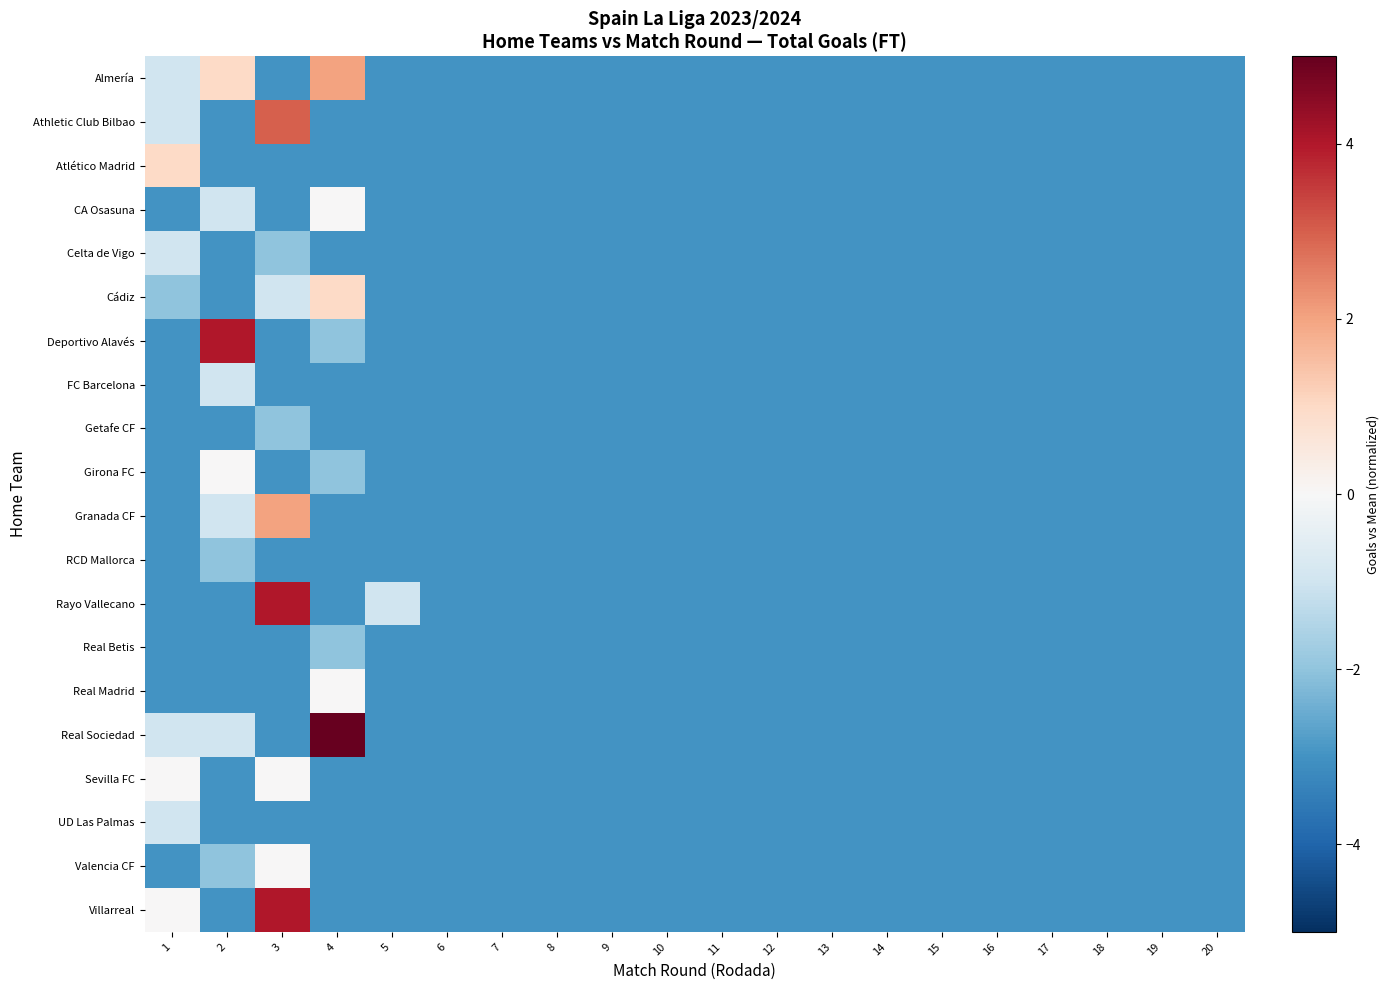

What is the total value across all series at 12?

-60